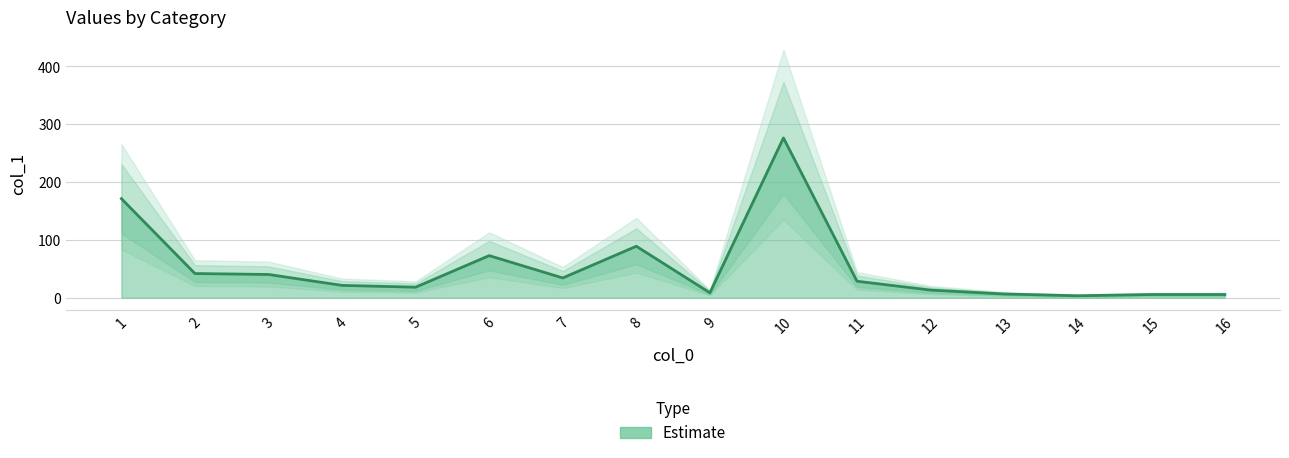

How many interior local peaks (higher than both neighbors) does the data have?

3